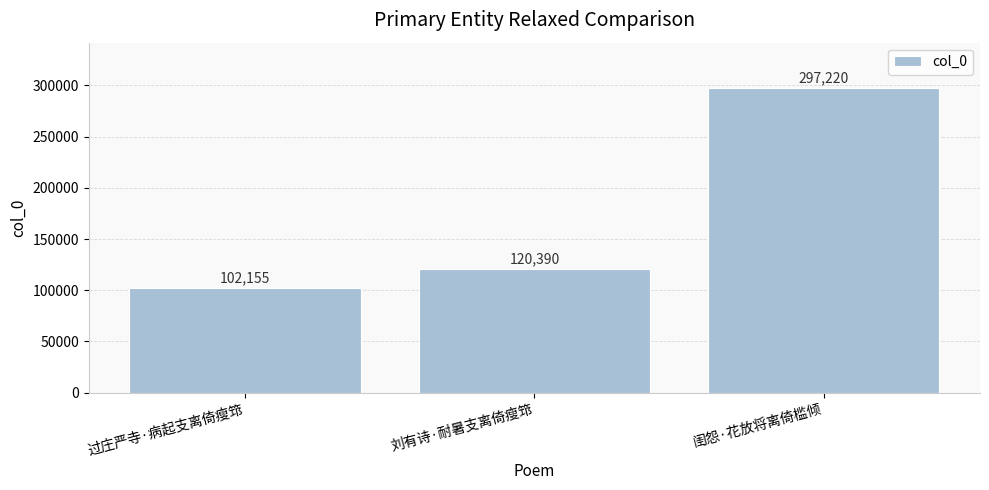

What is the label of the 3rd bar from the left?

闺怨·花放将离倚槛倾